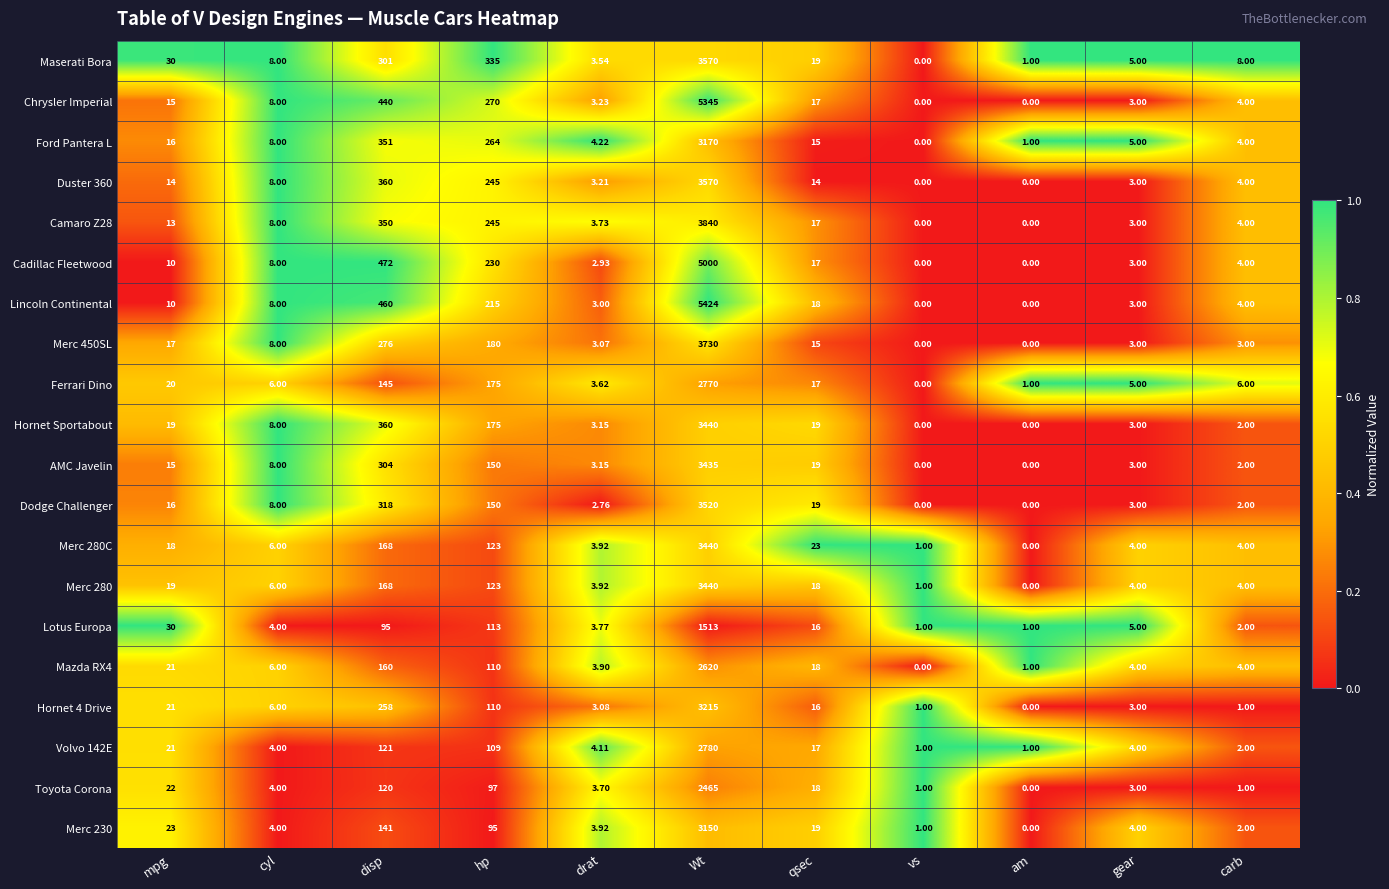

What is the spread (max minus min) of values at carb?

7.0